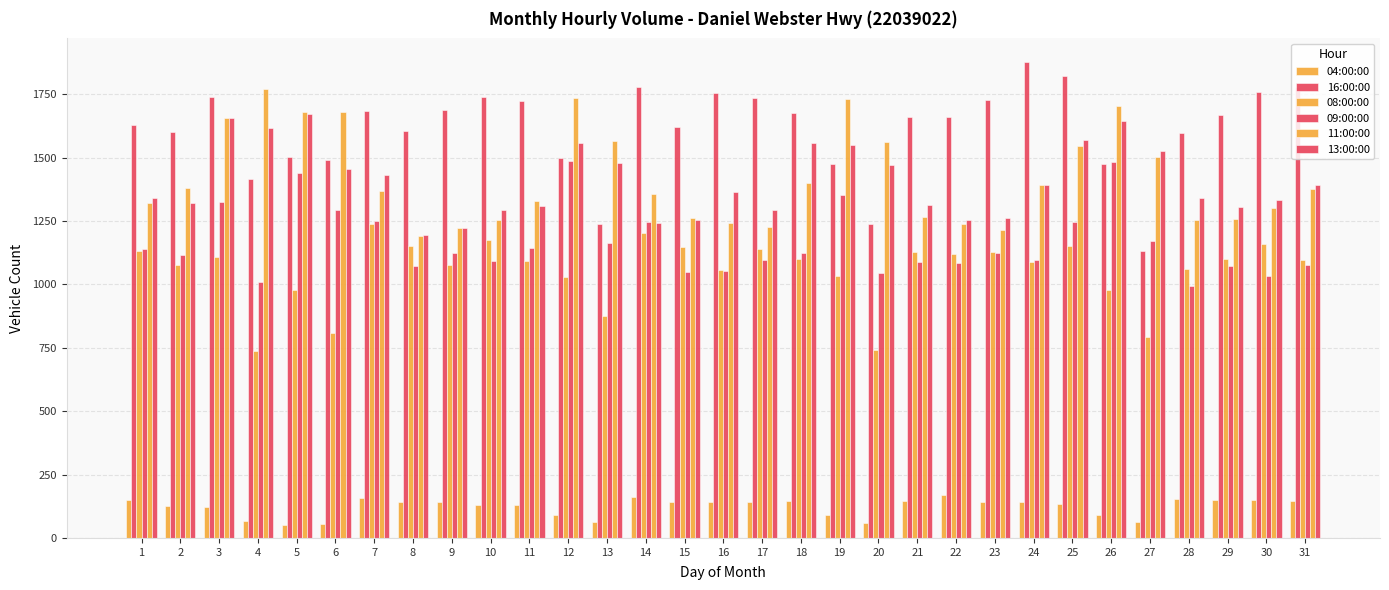

Rank the series by their maximum value, from highest to lowest.

16:00:00, 11:00:00, 13:00:00, 09:00:00, 08:00:00, 04:00:00